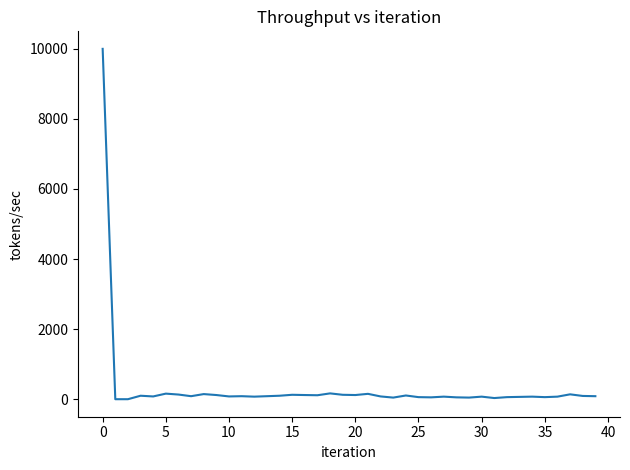

What is the difference between the maximum and minimum values?

10000